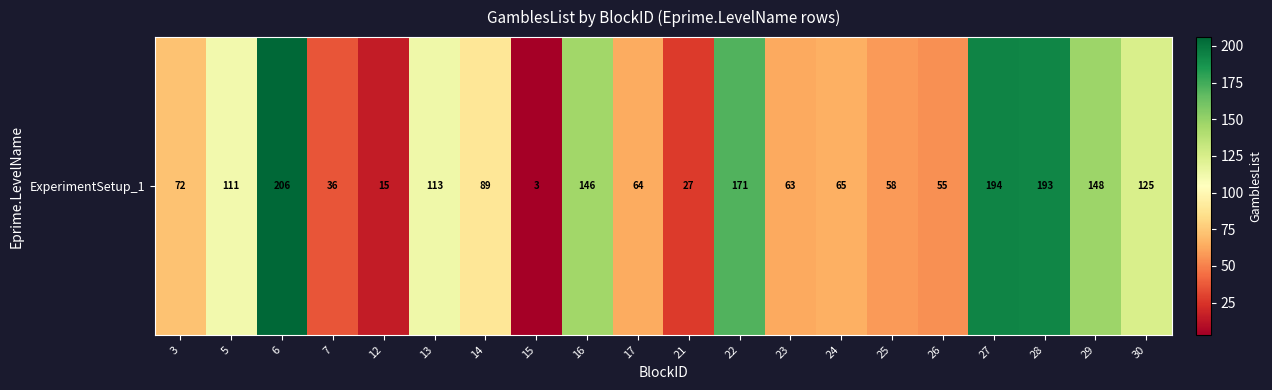

Rank the categories by value from lowest to highest.

15, 12, 21, 7, 26, 25, 23, 17, 24, 3, 14, 5, 13, 30, 16, 29, 22, 28, 27, 6